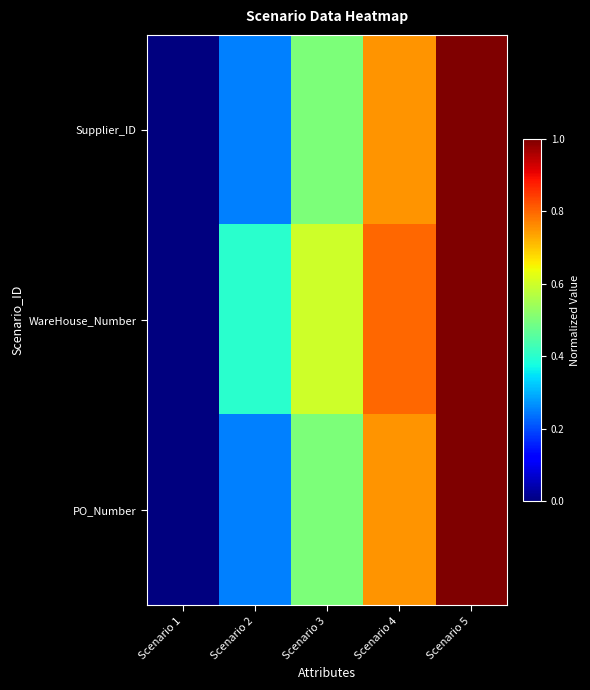

Which has a higher value, Scenario 3 or Scenario 5?

Scenario 5